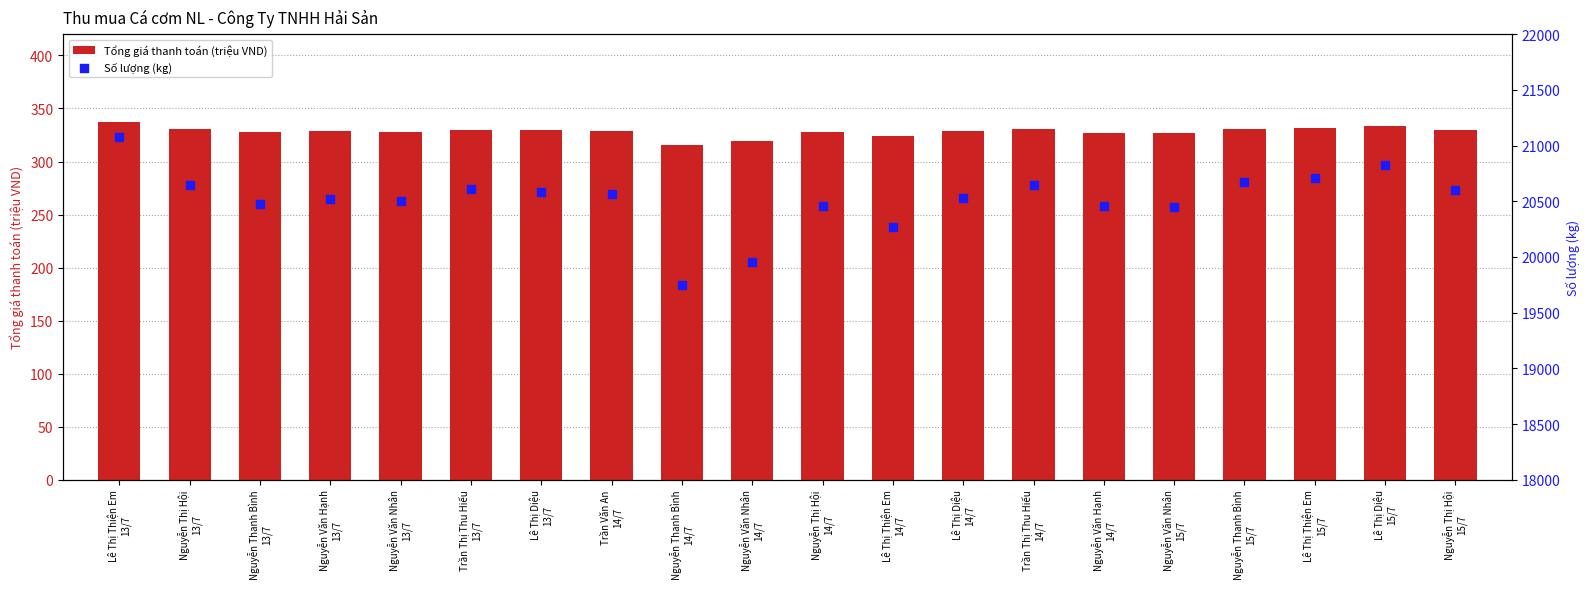

Which series reaches the maximum Y coordinate?

Số lượng (kg)